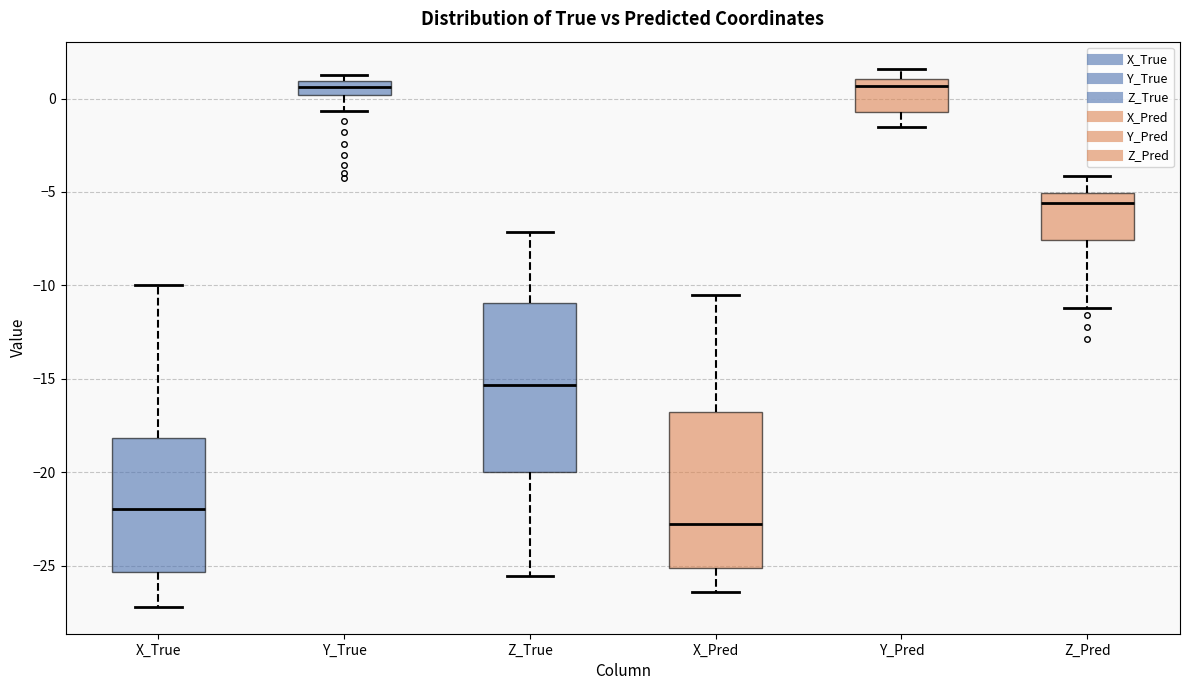

Which box has the lowest median line?

X_Pred